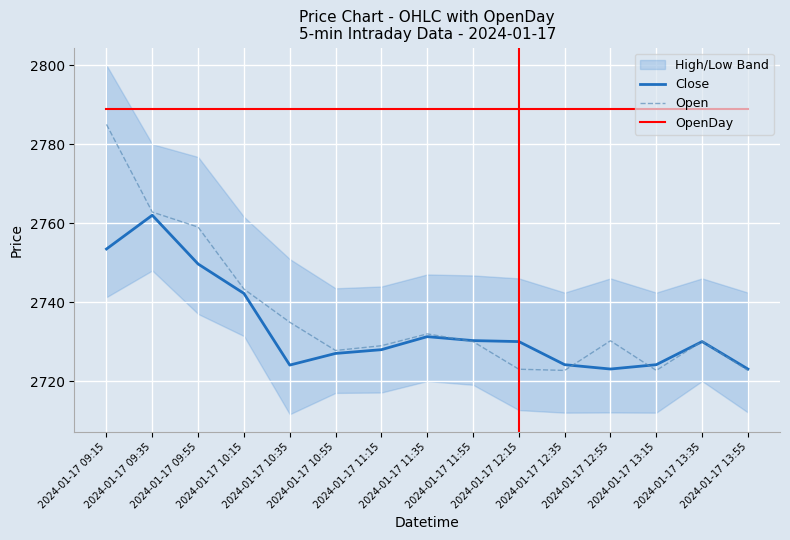

Which series has the largest range (max minus min)?

Open